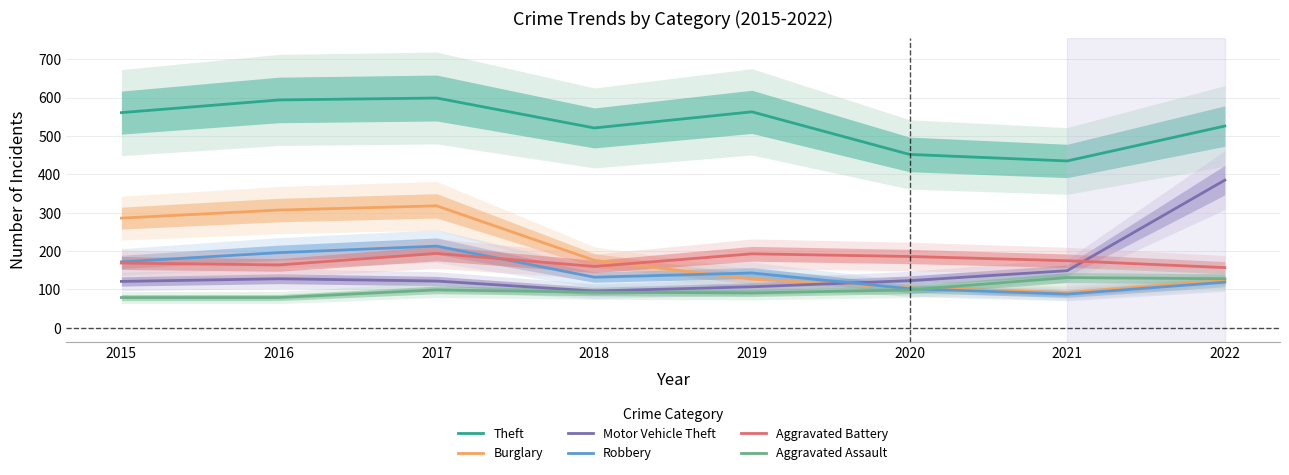

What is the sum of all Motor Vehicle Theft values?

1231